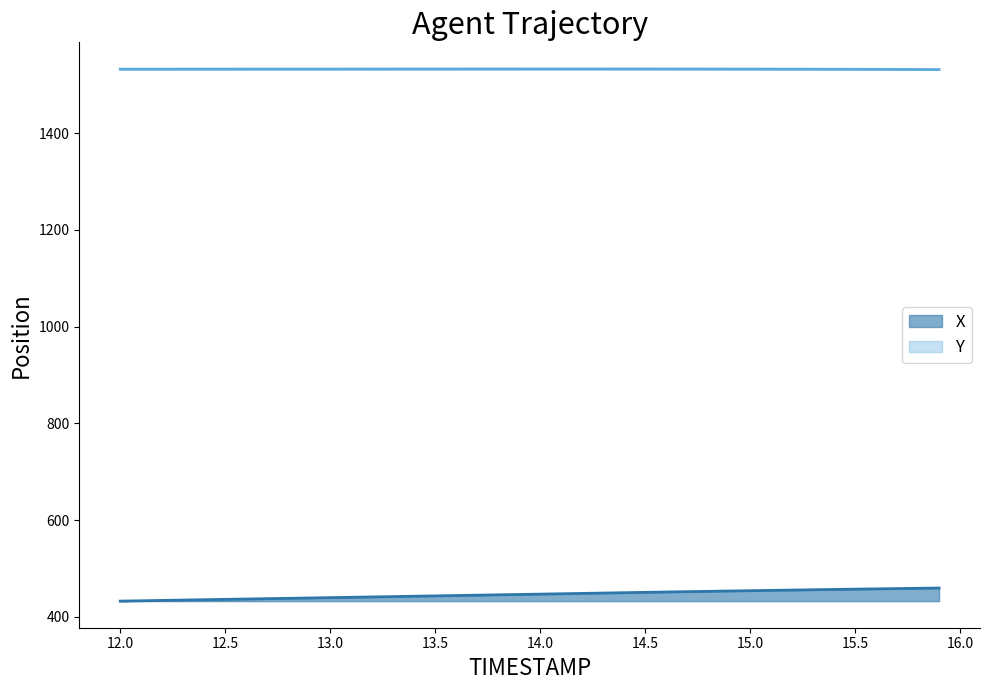

Reading right to left, list all the values displayed in this chart.

X: 459.8	459.2	458.6	458.0	457.4	456.8	456.2	455.6	454.9	454.3	453.6	452.9	452.2	451.5	450.8	450.1	449.4	448.6	447.9	447.2	446.4	445.7	445.0	444.3	443.5	442.8	442.1	441.3	440.6	439.9	439.2	438.5	437.8	437.1	436.4	435.6	434.9	434.2	433.4	432.7
Y: 1531.1	1531.3	1531.5	1531.6	1531.7	1531.8	1531.9	1532.0	1532.1	1532.2	1532.2	1532.3	1532.3	1532.4	1532.4	1532.4	1532.4	1532.5	1532.5	1532.5	1532.4	1532.4	1532.4	1532.4	1532.3	1532.3	1532.3	1532.3	1532.2	1532.2	1532.2	1532.2	1532.2	1532.2	1532.1	1532.1	1532.1	1532.1	1532.0	1532.0